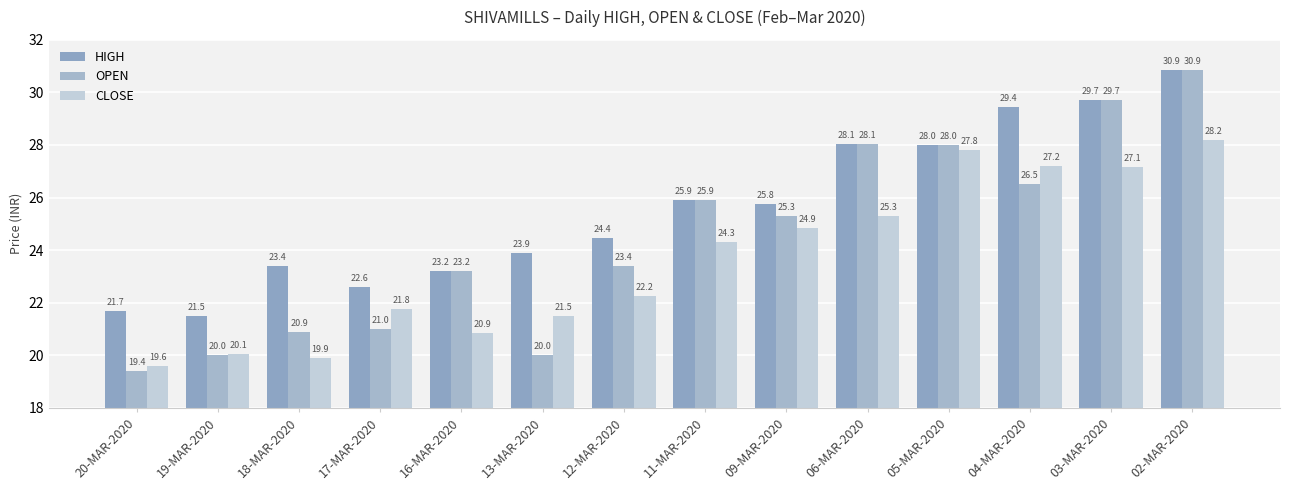

What is the label of the 3rd bar from the left?

18-MAR-2020